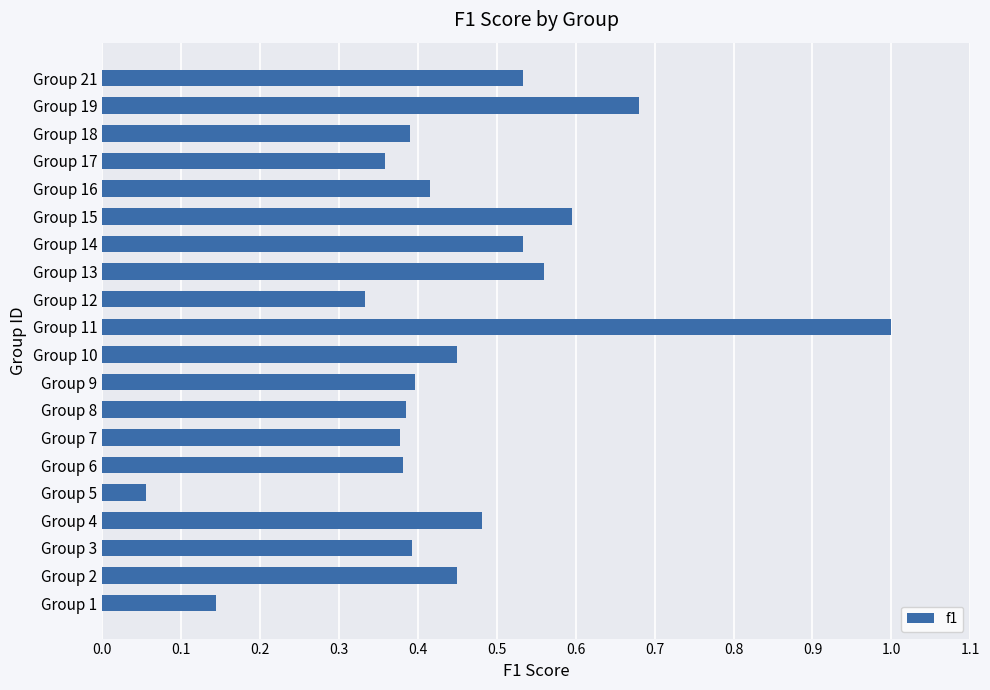

The chart shows a value of 0.0 at Group 1. True or false?

False